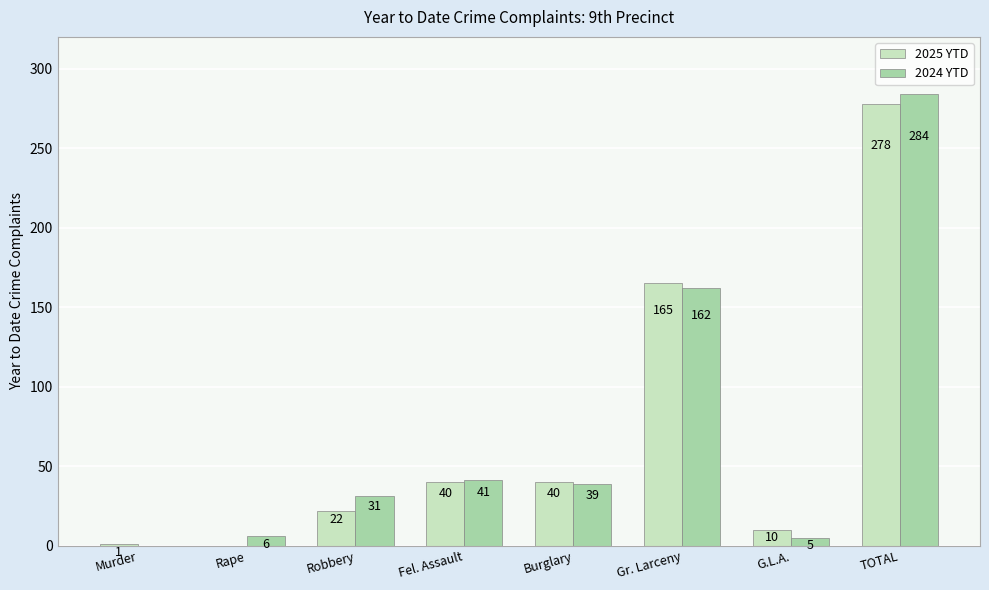

Reading left to right, what are all the values shown in this chart?

2025 YTD: 1	0	22	40	40	165	10	278
2024 YTD: 0	6	31	41	39	162	5	284